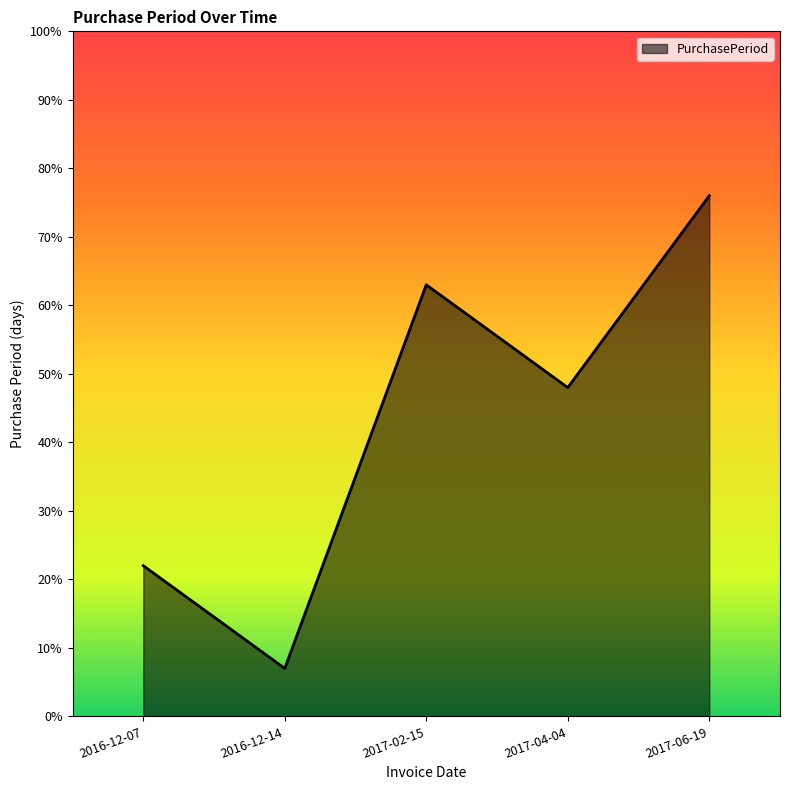

Count the number of data series in this chart.

1